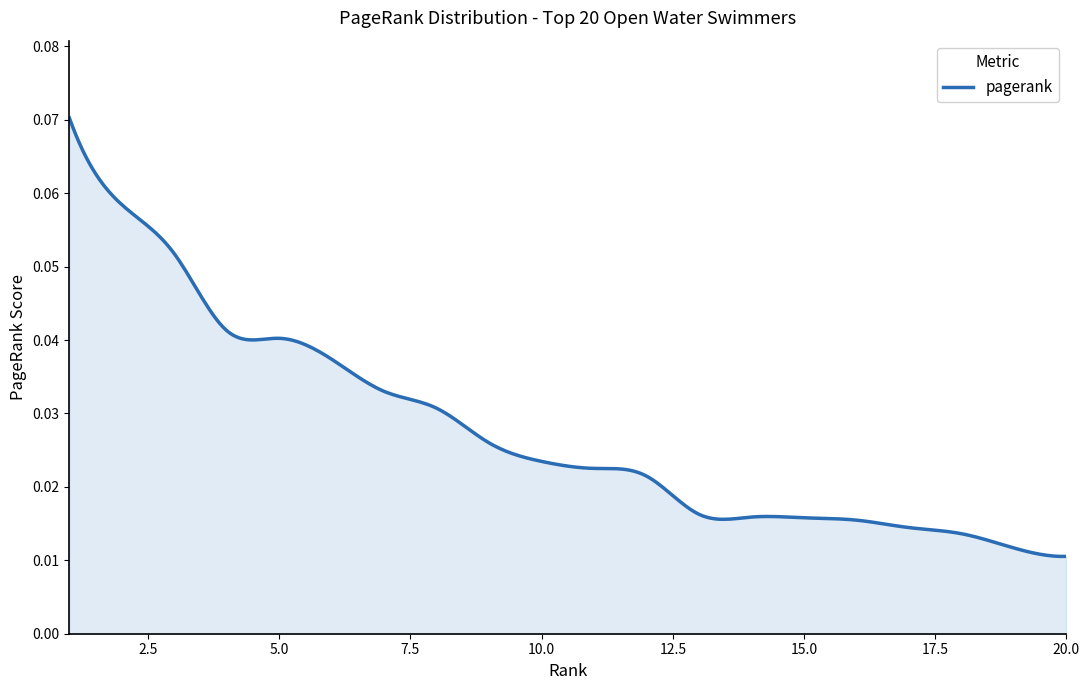

How many lines are shown in the chart?

1